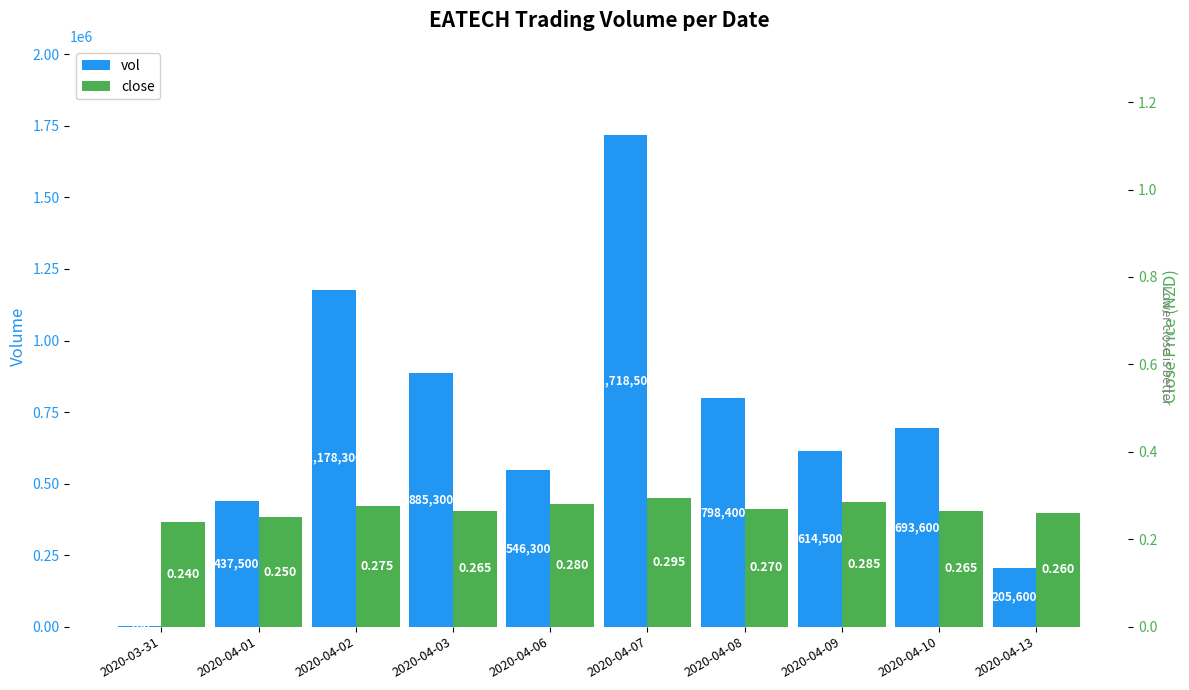

The vol series shows 1071173.6 at 2020-04-10. True or false?

False